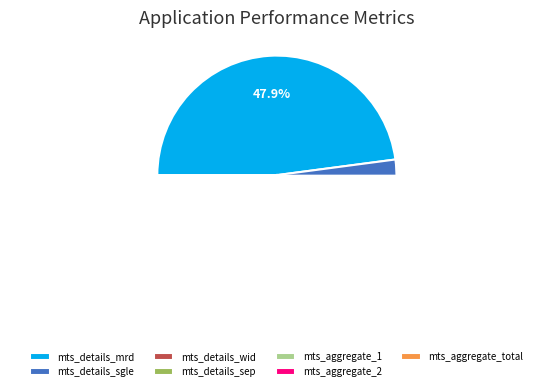

Which has a higher value, mts_details_wid or mts_details_mrd?

mts_details_mrd